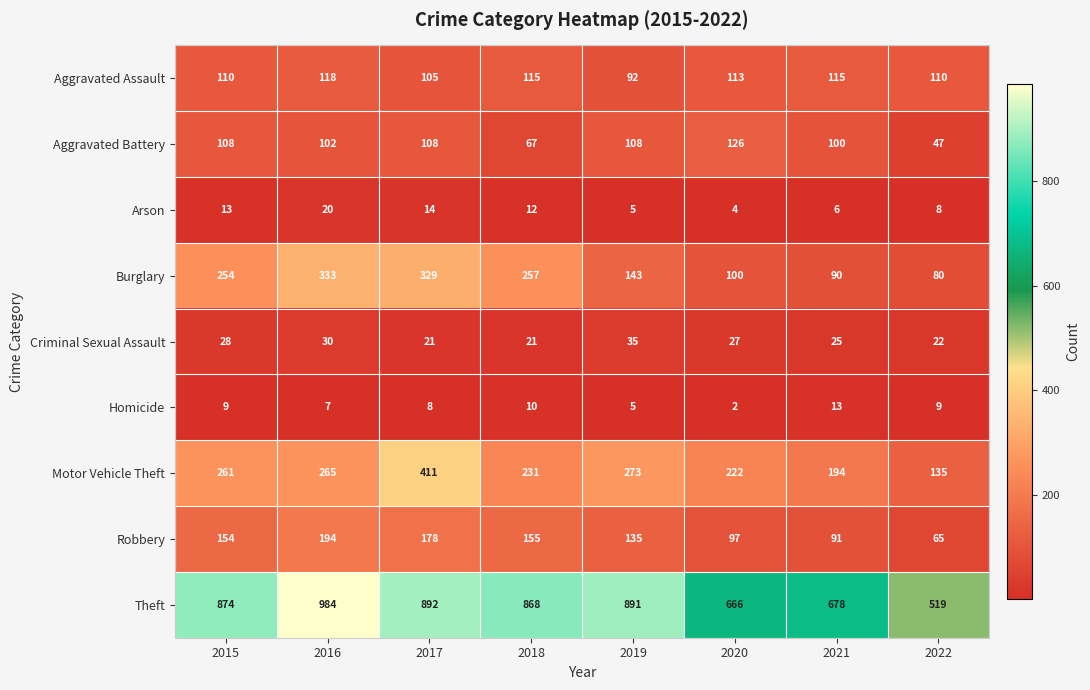

What is the approximate value of Aggravated Battery at 2020?

126